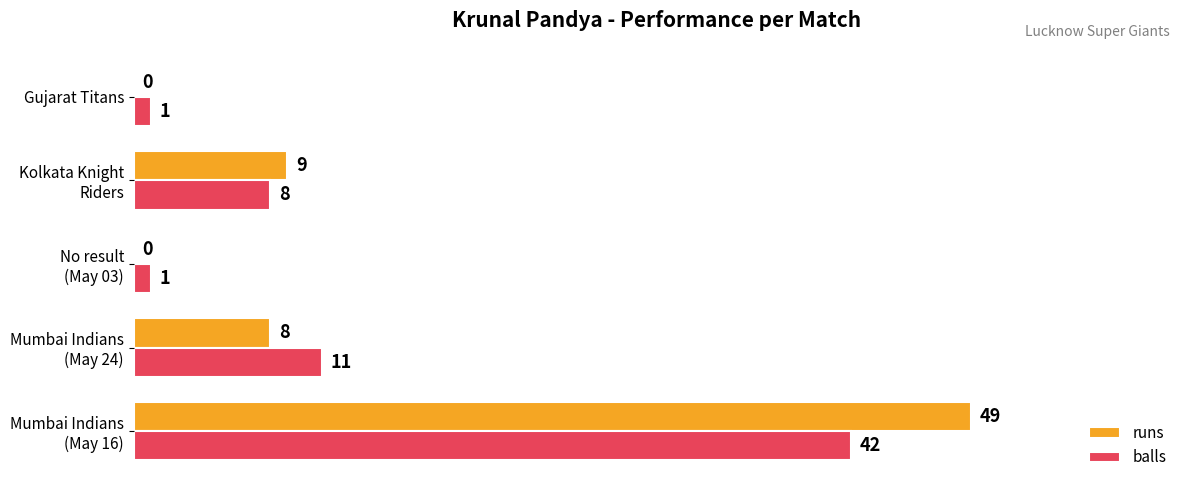

What is the sum of all balls values?

63